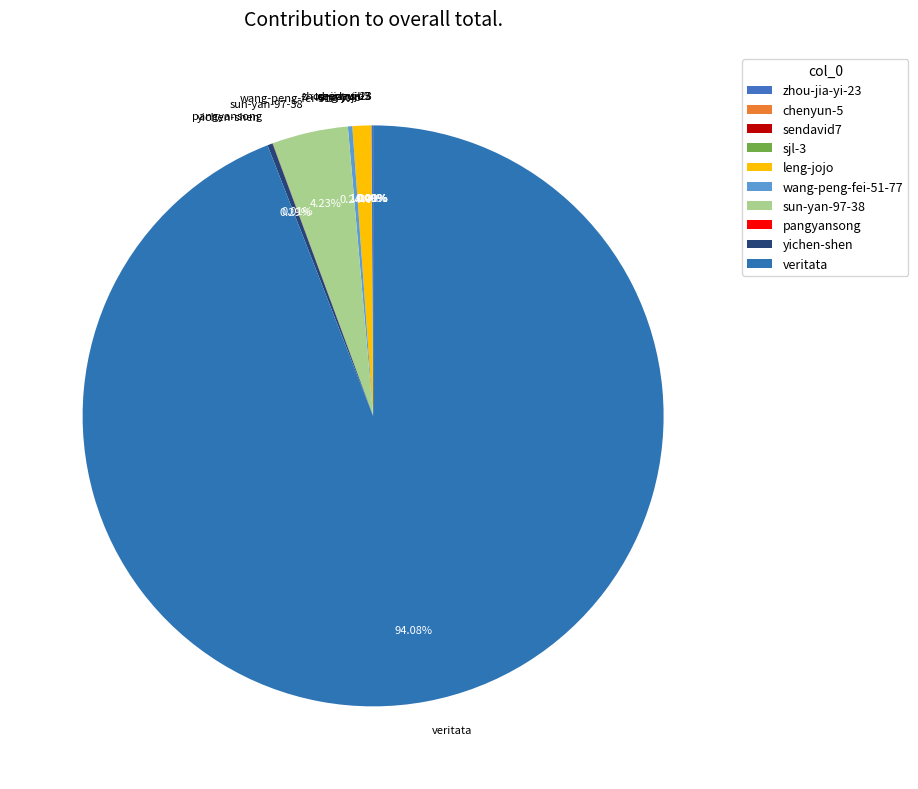

Which slice represents more than half of the pie?

veritata